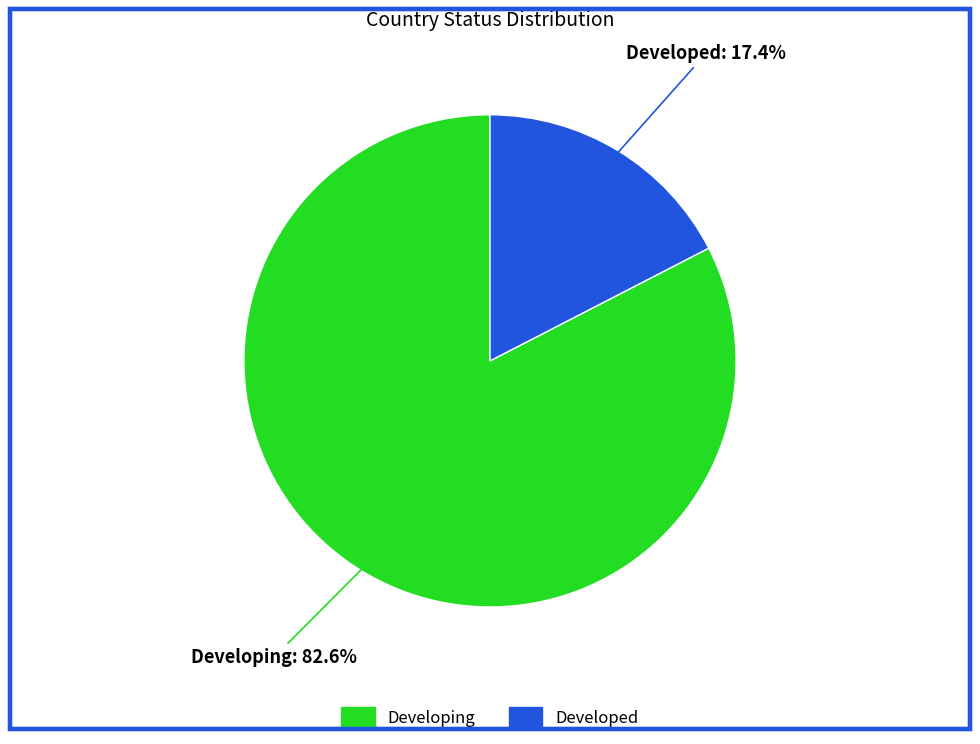

To the nearest percent, what is the combined percentage of Developed and Developing?

100%